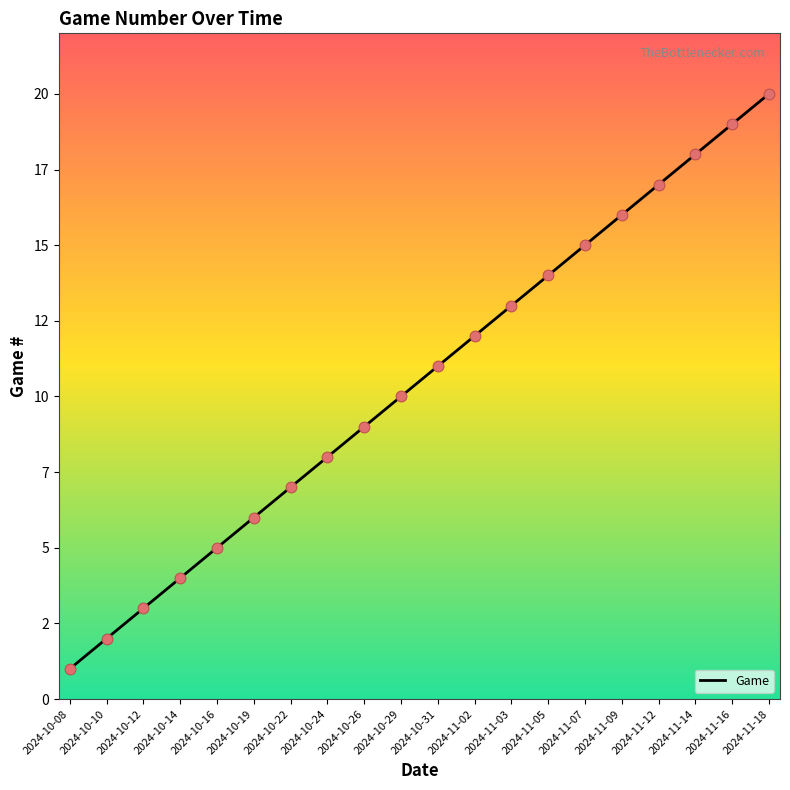

Which has a higher value, 2024-10-19 or 2024-10-16?

2024-10-19